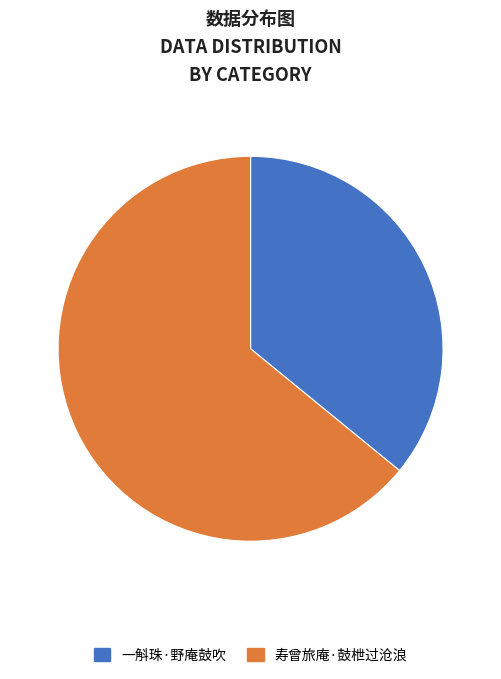

Rank the categories by value from highest to lowest.

寿曾旅庵·鼓枻过沧浪, 一斛珠·野庵鼓吹